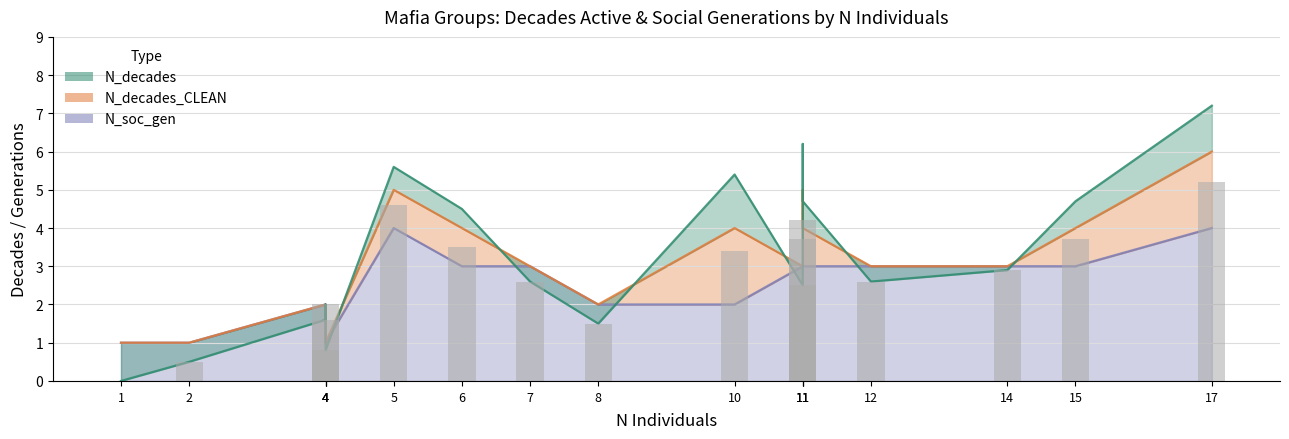

What is the sum of all values?

45.3